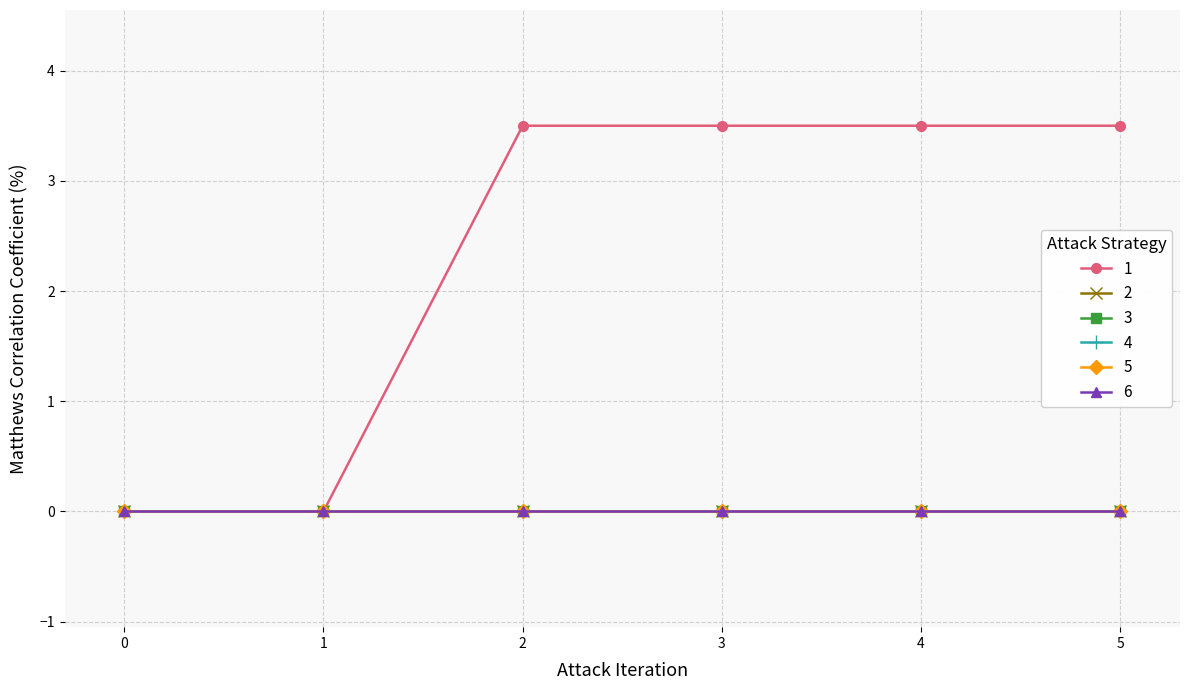

Which has a higher value, 2 or 1?

2